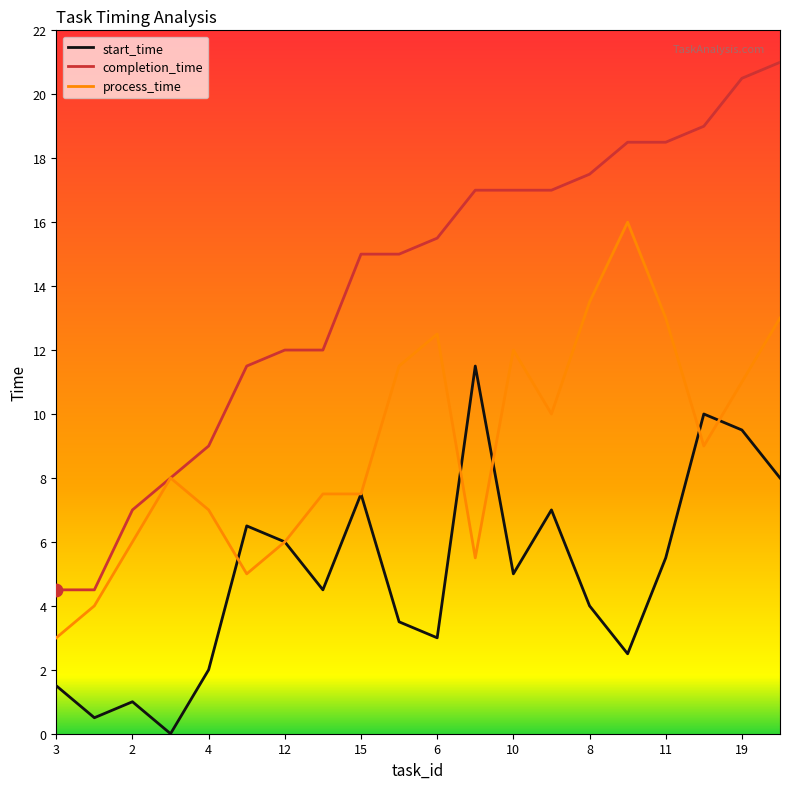

Which series has the largest total across all categories?

completion_time